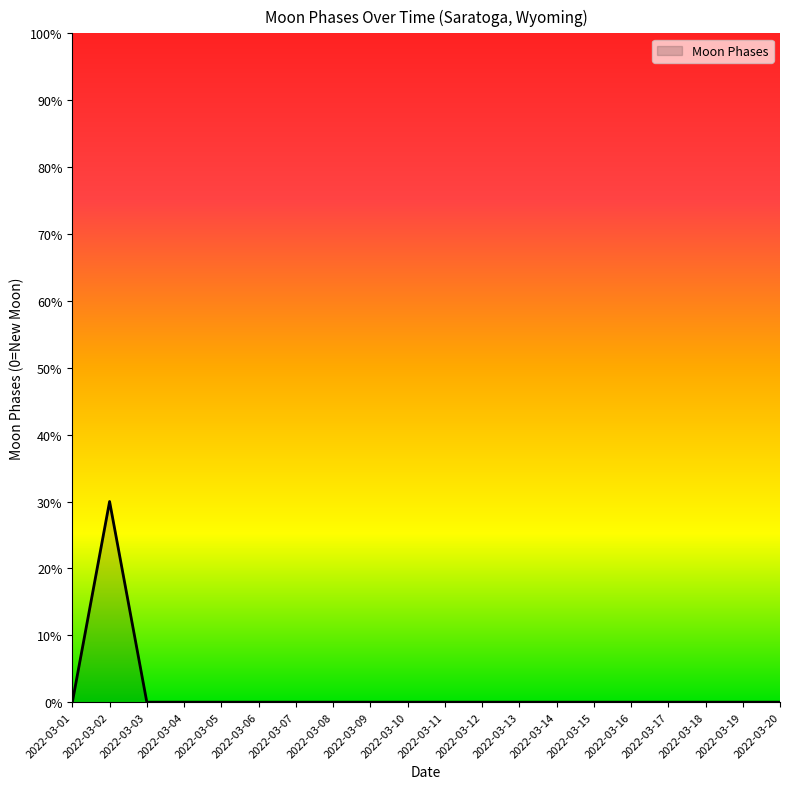

Is this an area chart (filled region under the line)?

Yes